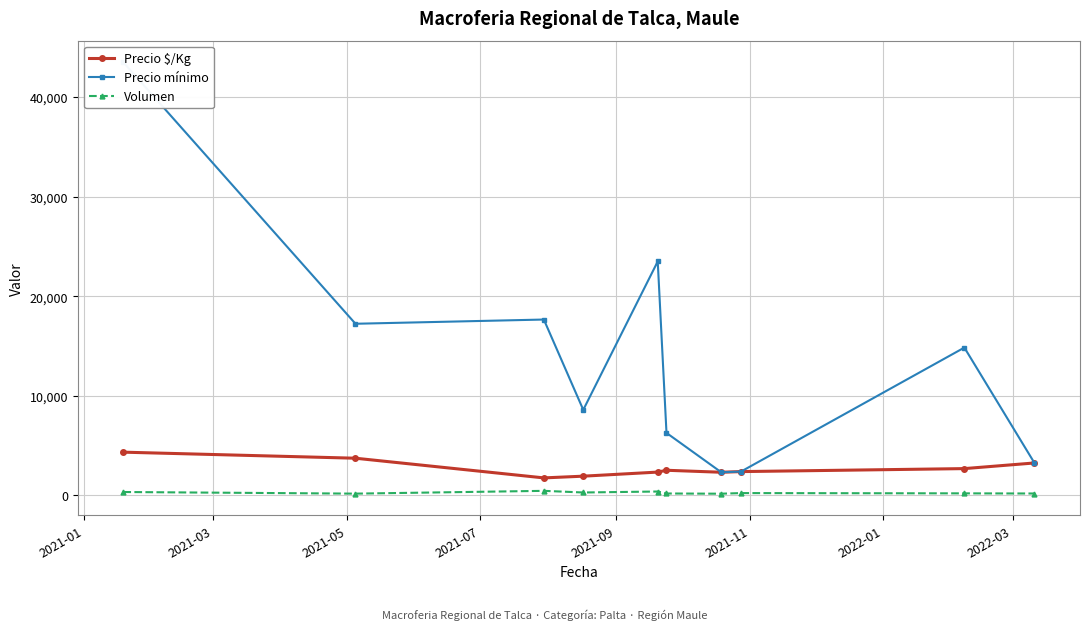

What is the difference between the second highest and minimum values in the Volumen series?

220.0